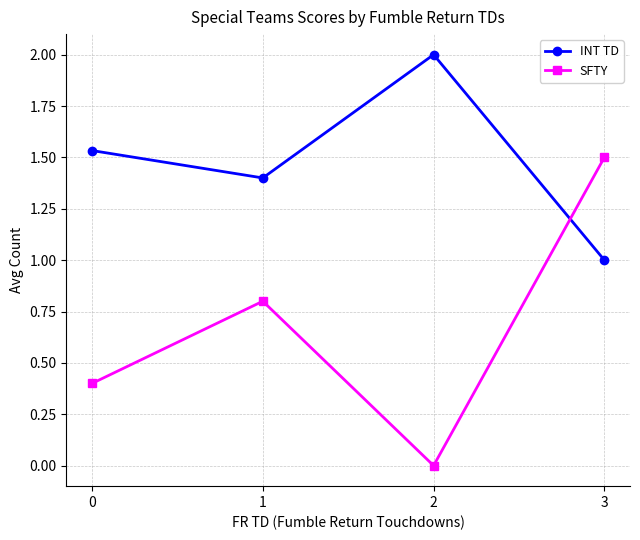

At which label does SFTY reach its peak?

3